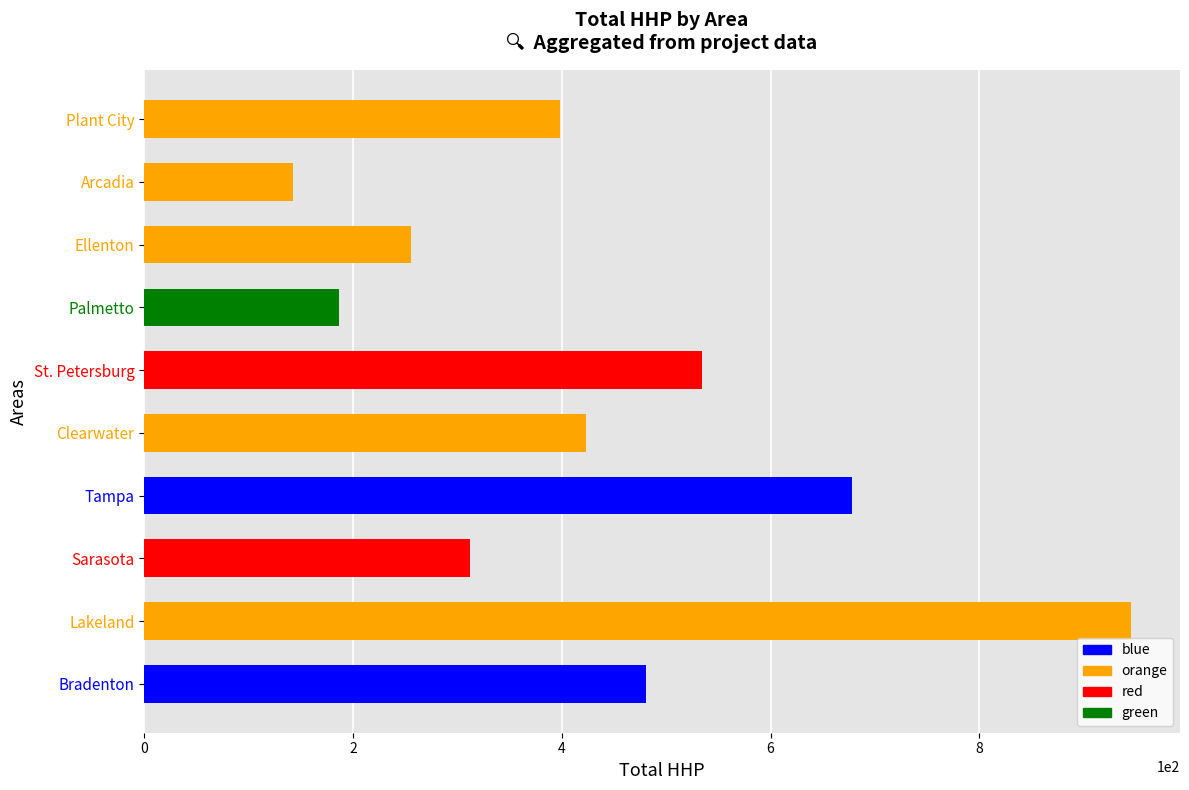

List the labels in order of value, smallest first.

Arcadia, Palmetto, Ellenton, Sarasota, Plant City, Clearwater, Bradenton, St. Petersburg, Tampa, Lakeland